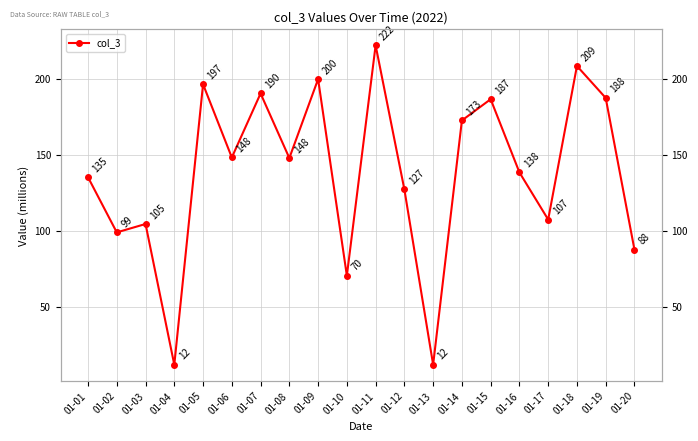

What is the change in value from 01-07 to 01-17?

-83.0